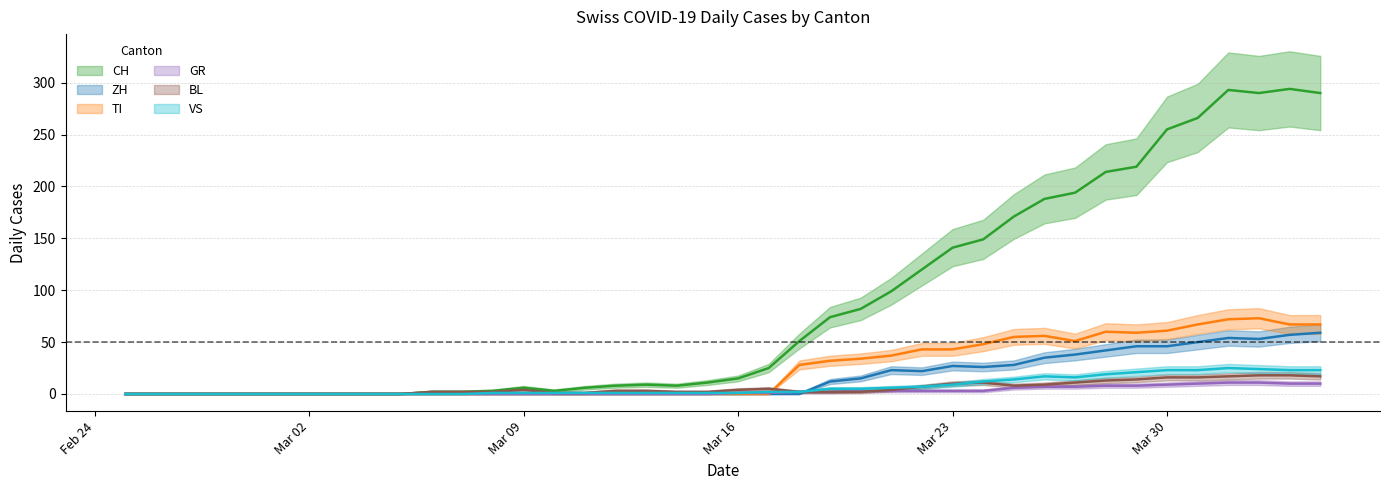

Is the value of CH at 2020-02-29 greater than the value of GR at 2020-02-25?

No